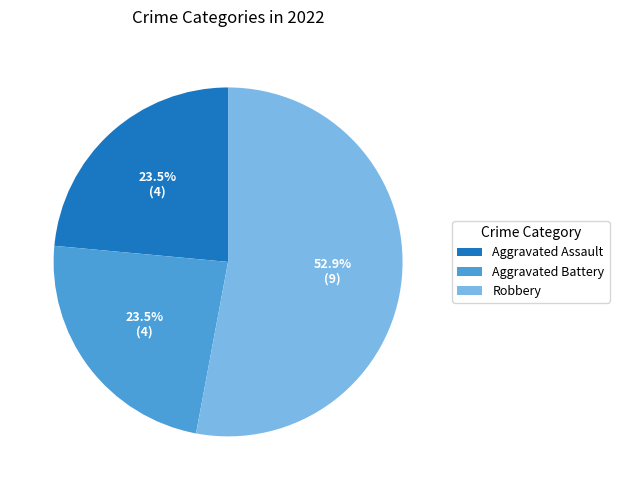

Which category has the biggest portion of the pie?

Robbery